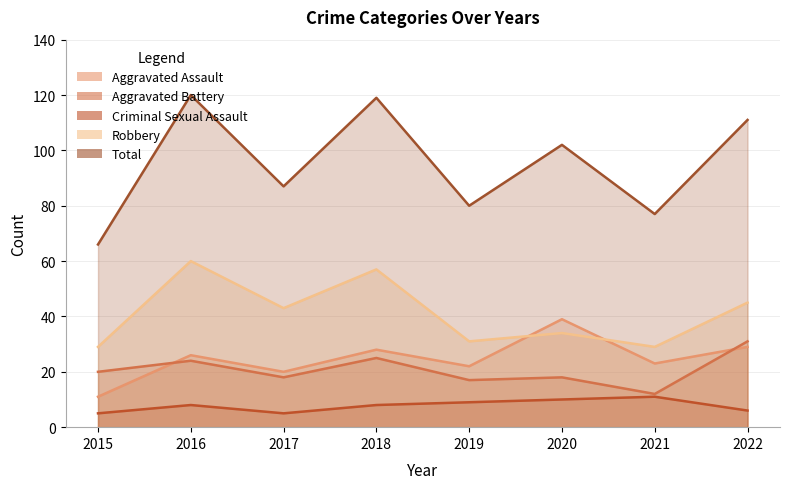

In Aggravated Battery, how many points are lower than both neighbors (excluding endpoints)?

3